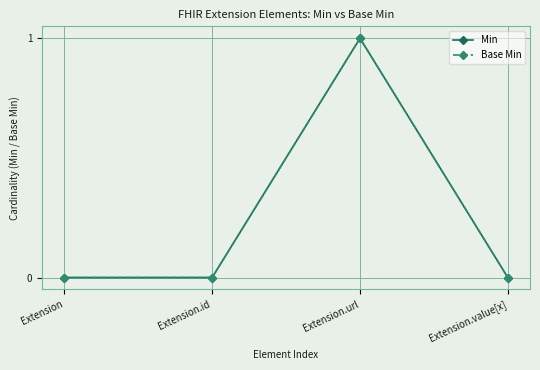

Which category has the highest value across all series?

Extension.url